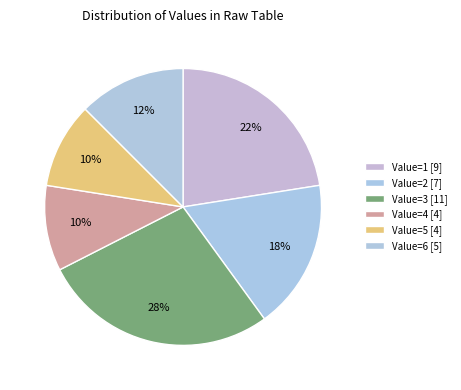

How many segments does this pie chart have?

6